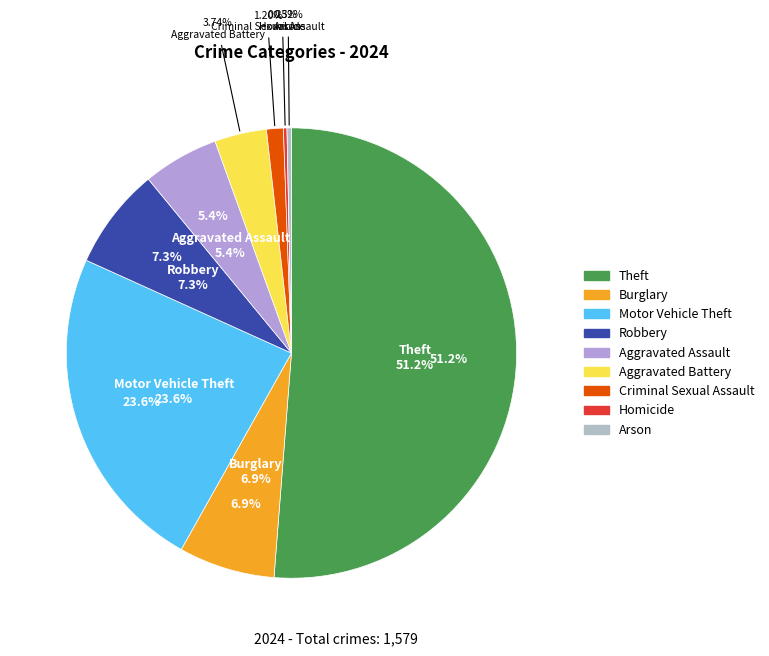

What is the change in value from Burglary to Homicide?

-105